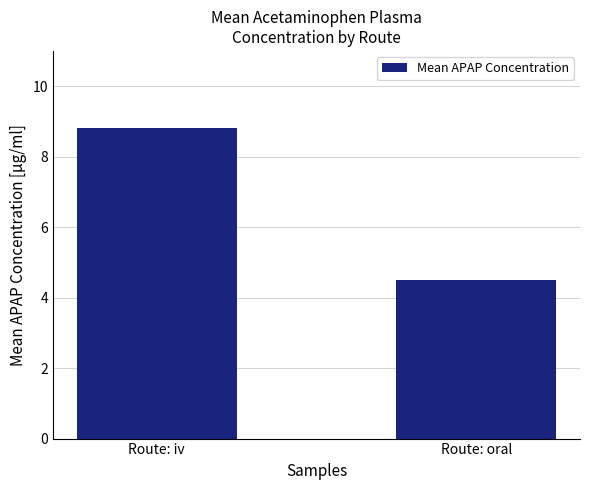

Rank the categories by value from lowest to highest.

Route: oral, Route: iv